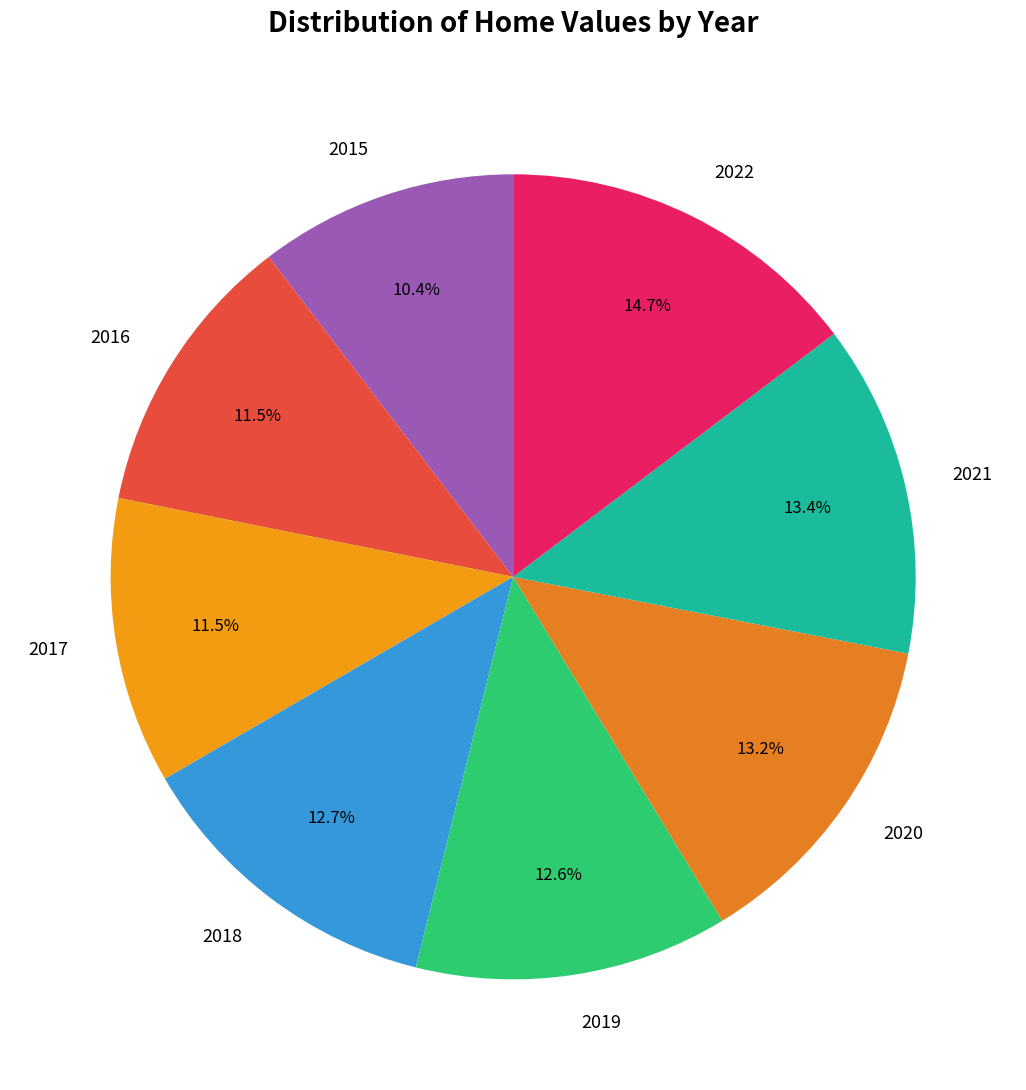

What is the ratio of the value at 2018 to the value at 2017?

1.1